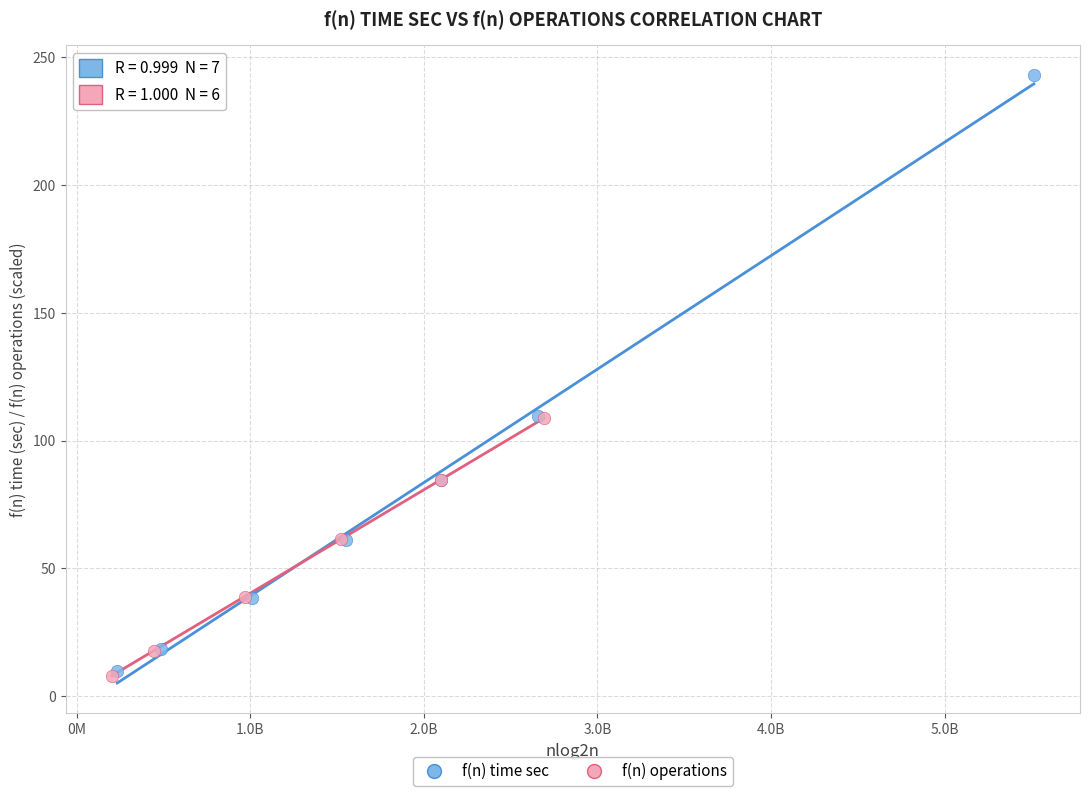

Which series reaches the maximum Y coordinate?

f(n) time sec